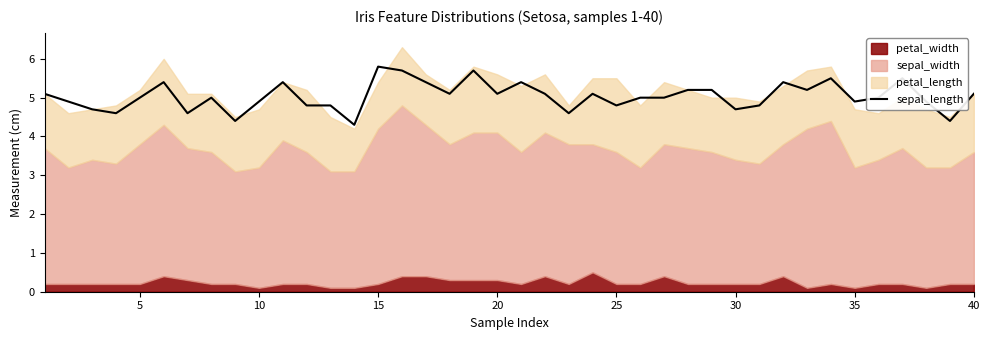

The sepal_length series shows 7.5 at 30. True or false?

False